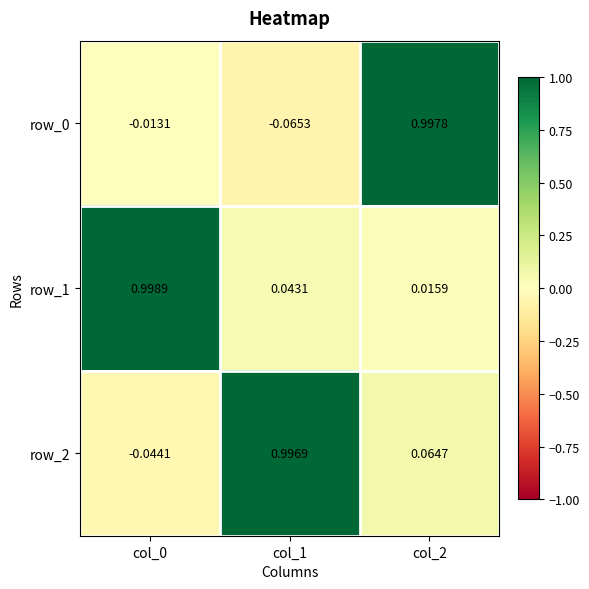

How many values in row_0 are below zero?

2